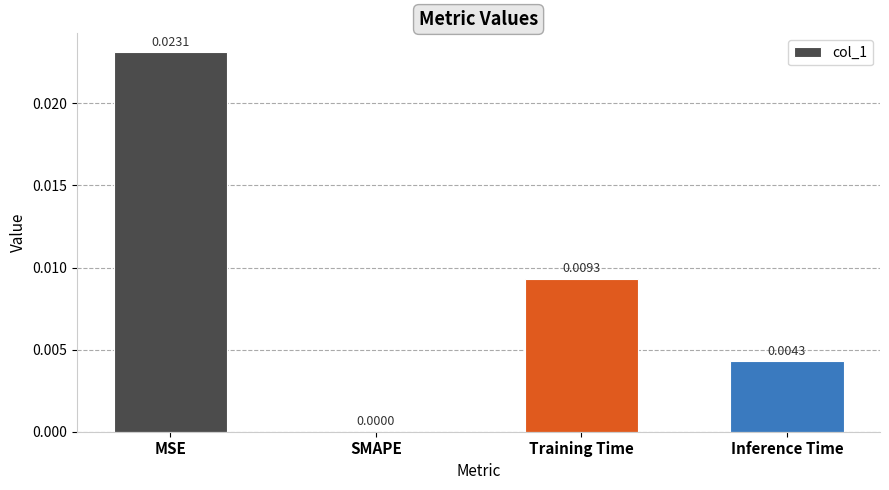

How many positive values are there?

3